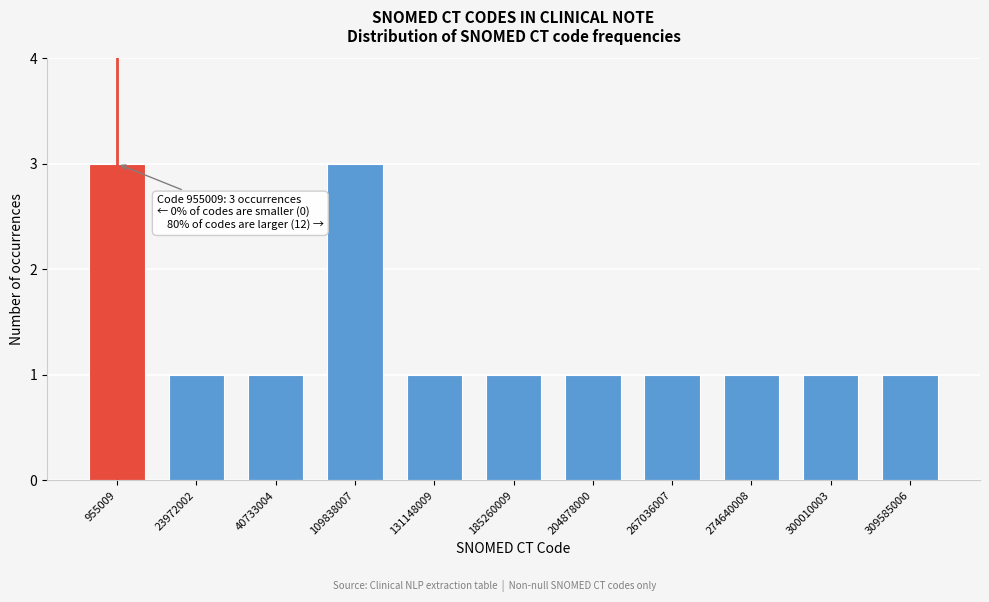

Reading left to right, list all the values displayed in this chart.

955009=3	23972002=1	40733004=1	109838007=3	131148009=1	185260009=1	204878000=1	267036007=1	274640008=1	300010003=1	309585006=1